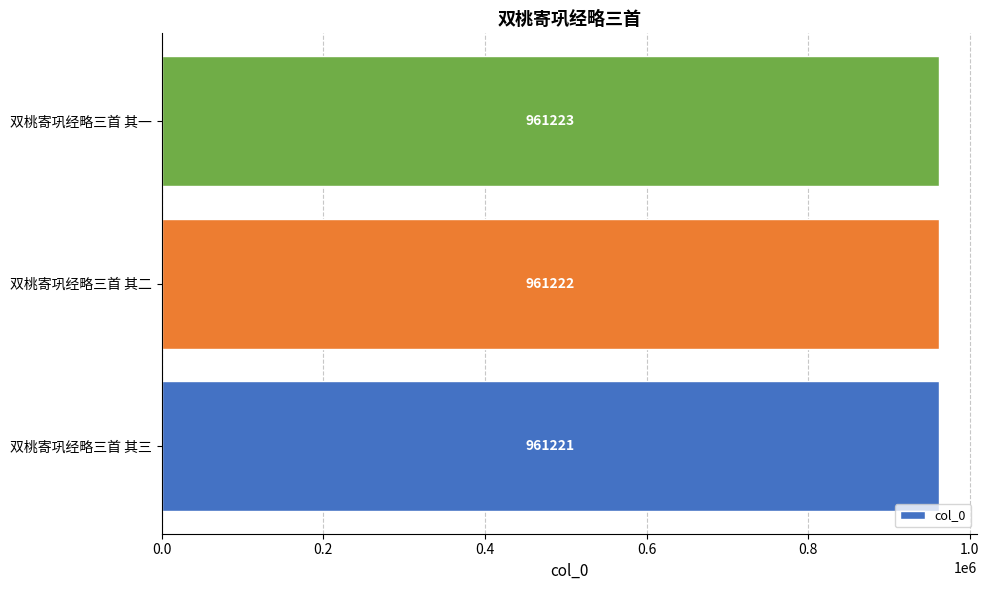

Is it true that the value at 双桃寄巩经略三首 其二 is 210132?

False